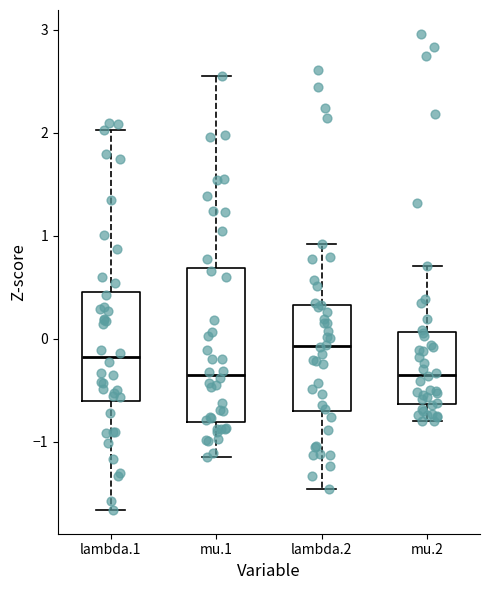

Which box is the tallest, from its lower edge to its upper edge?

mu.1